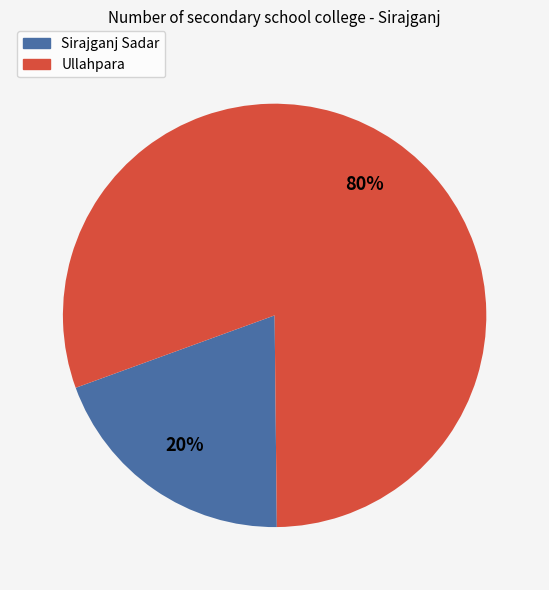

Which category has the biggest portion of the pie?

Ullahpara